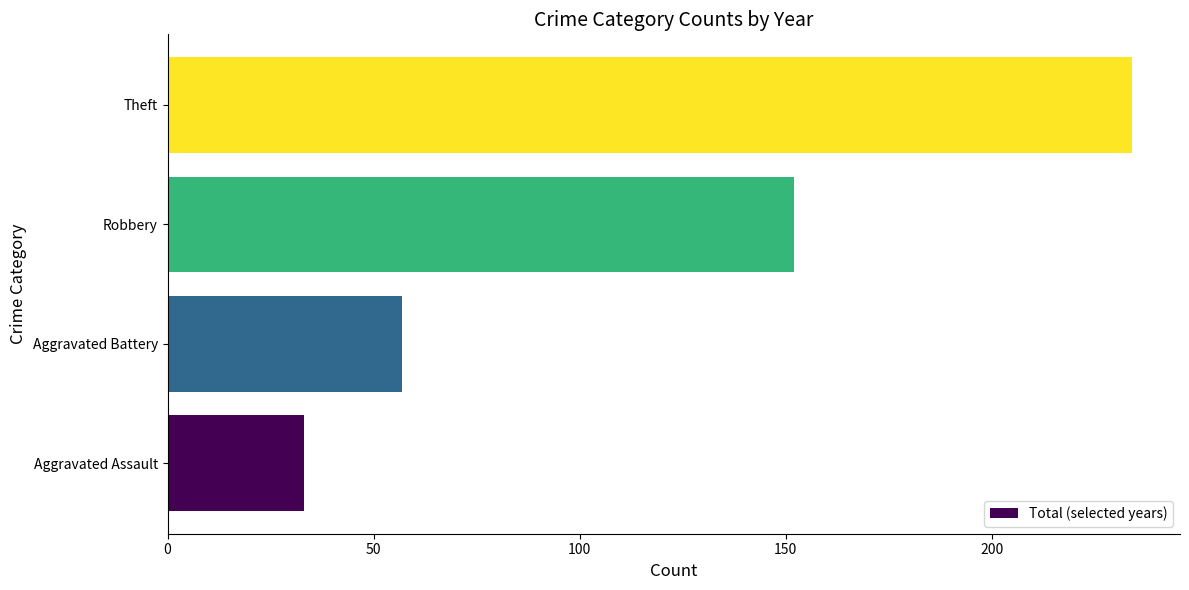

The chart shows a value of 314 at Theft. True or false?

False